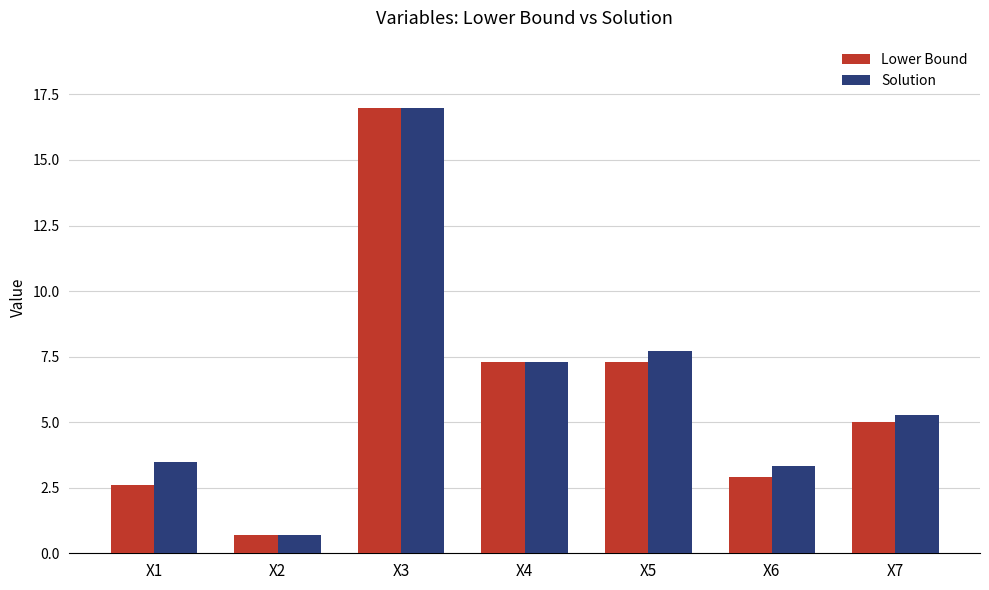

Reading left to right, list all the values displayed in this chart.

Lower Bound: 2.6	0.7	17.0	7.3	7.3	2.9	5.0
Solution: 3.5	0.7	17.0	7.3	7.7	3.3	5.3